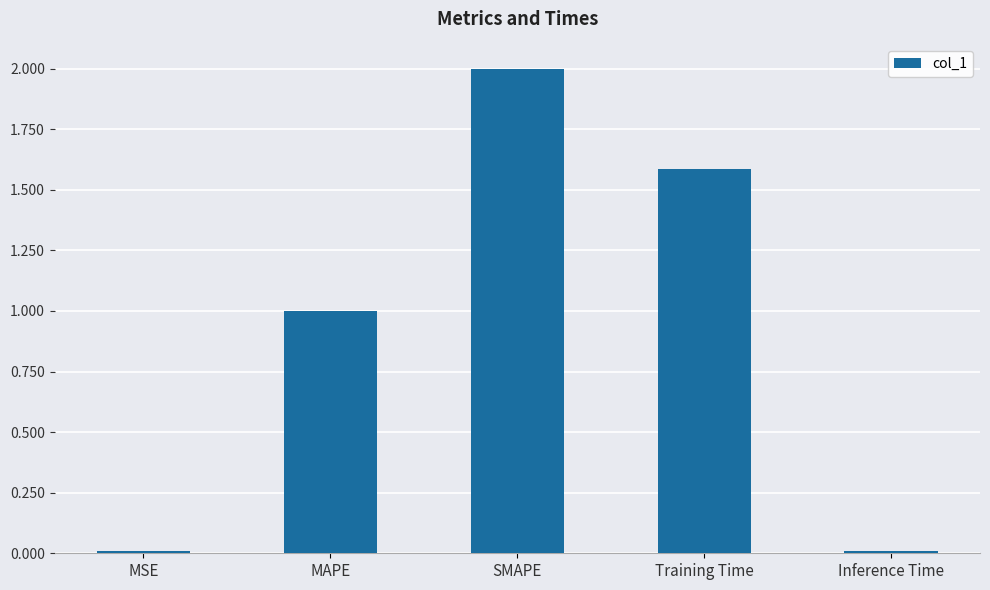

What is the change in value from SMAPE to Training Time?

-0.4